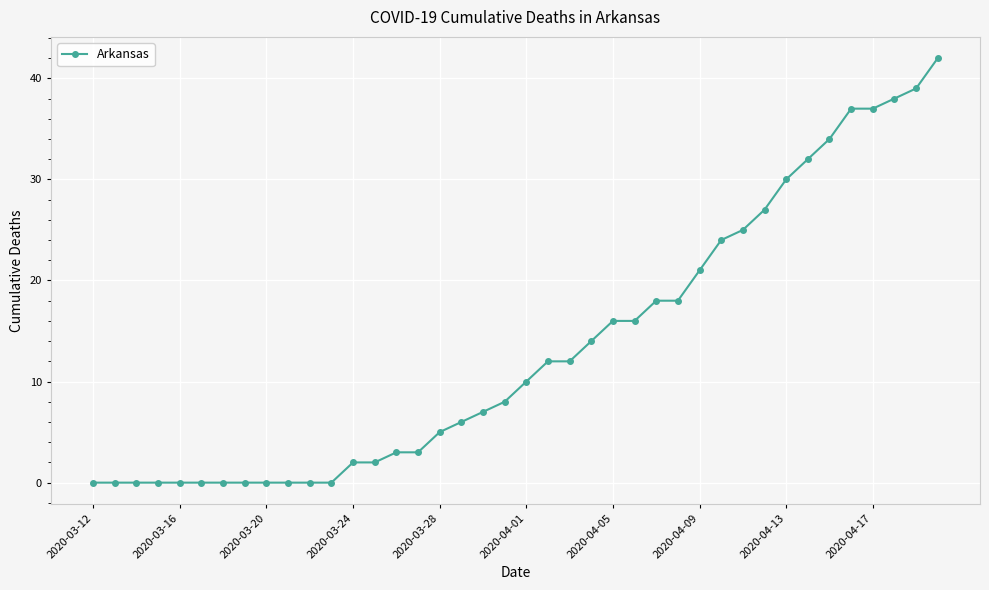

What is the difference between the maximum and minimum values?

42